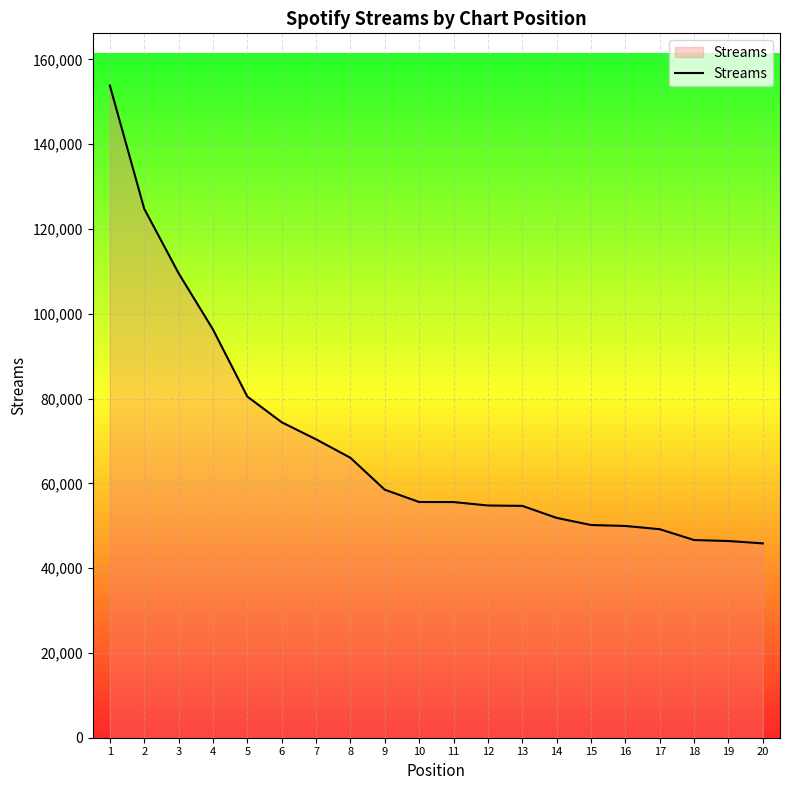

What is the change in value from 3 to 9?

-51073